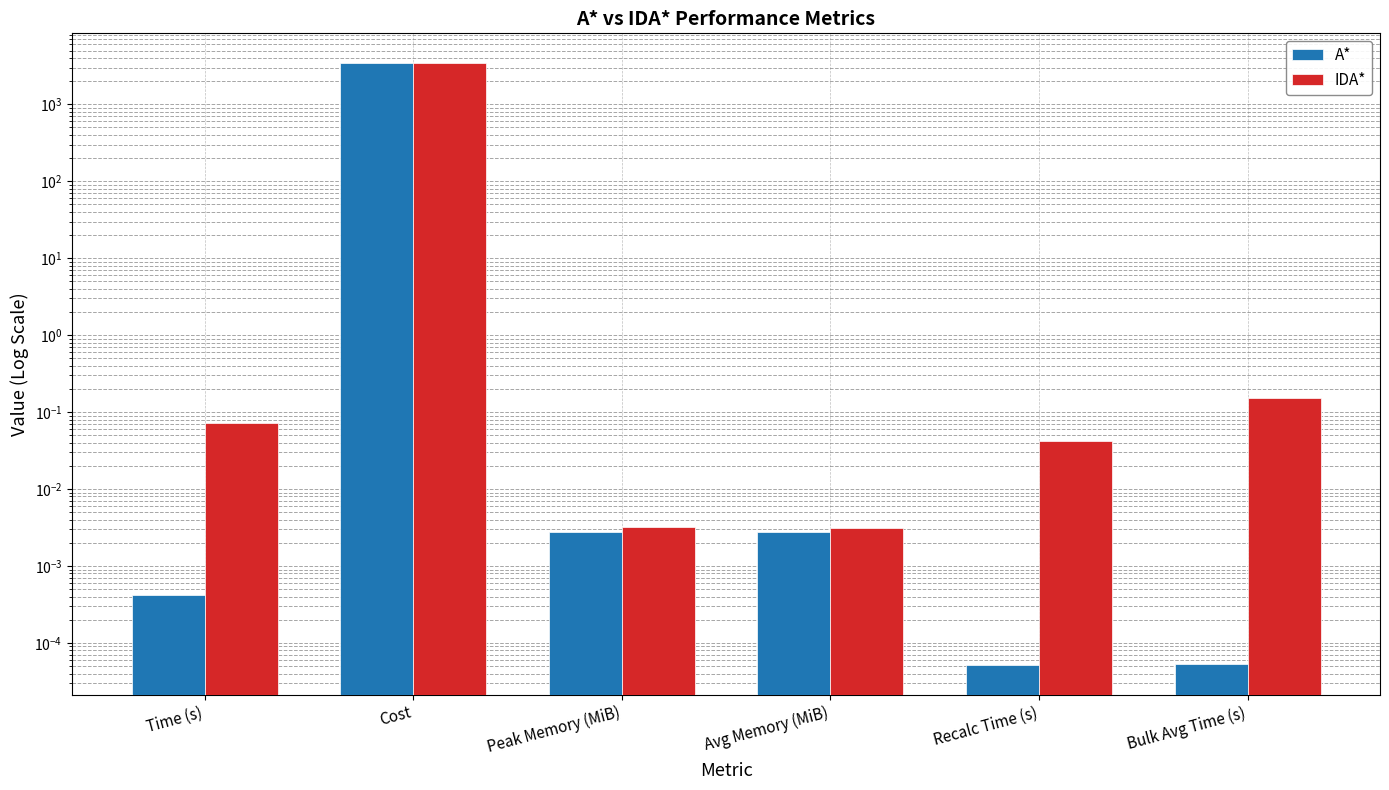

At how many categories does at least one series exceed 292?

1